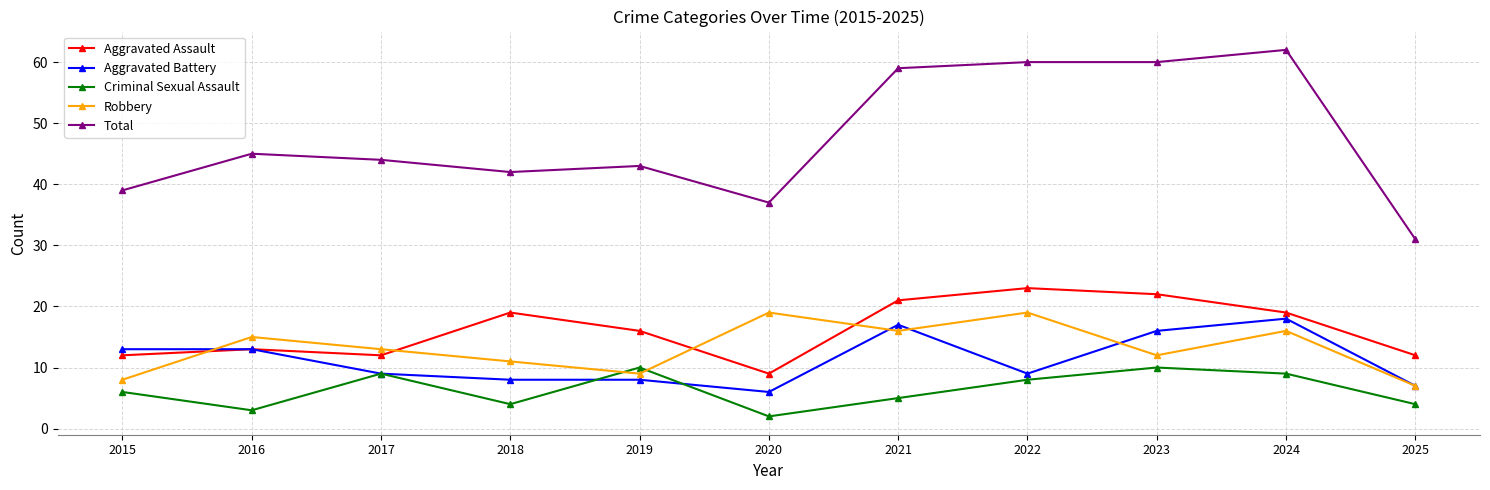

Rank the series by their maximum value, from lowest to highest.

Criminal Sexual Assault, Aggravated Battery, Robbery, Aggravated Assault, Total